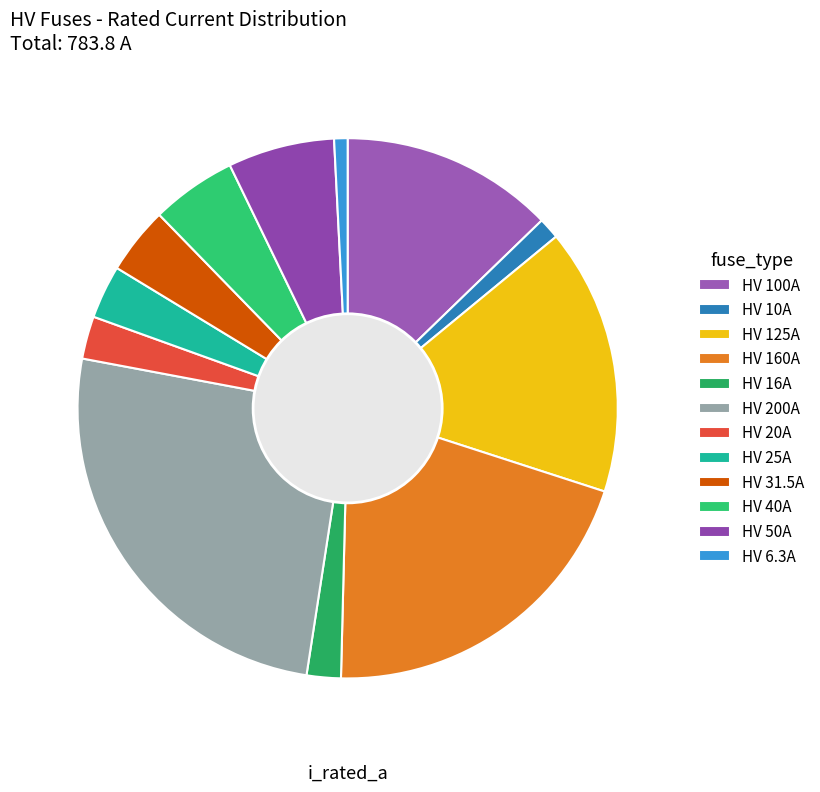

Between HV 160A and HV 50A, which is larger?

HV 160A